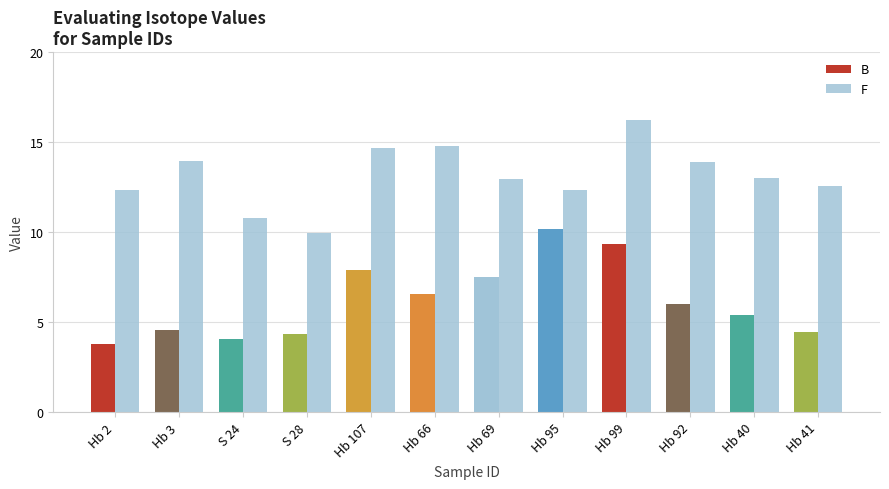

Reading left to right, list all the values displayed in this chart.

B: 3.8	4.5	4.0	4.3	7.9	6.6	7.5	10.2	9.3	6.0	5.4	4.4
F: 12.3	13.9	10.8	10.0	14.7	14.8	12.9	12.3	16.2	13.9	13.0	12.6